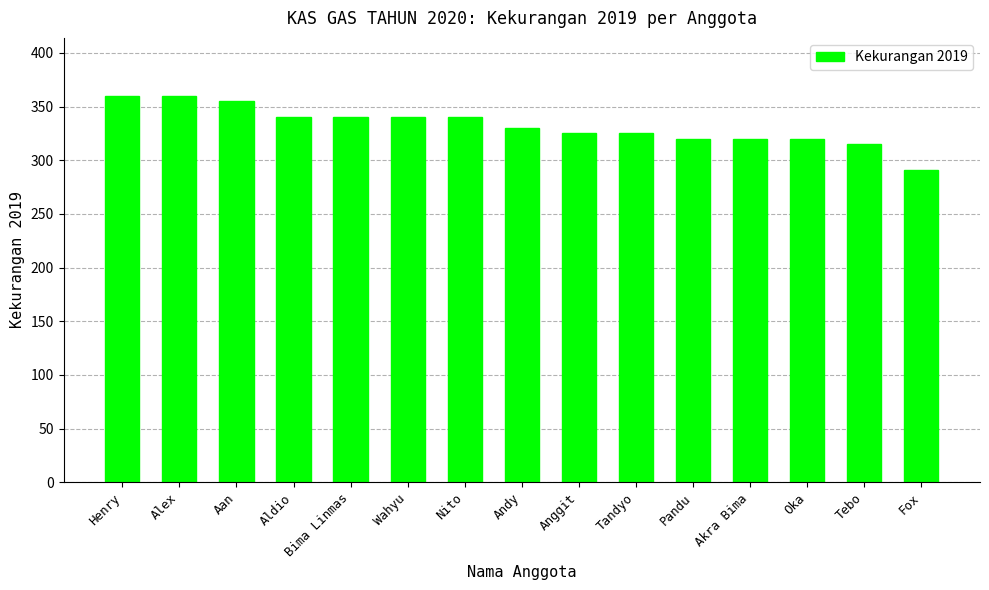

What is the label of the 1st bar from the right?

Fox